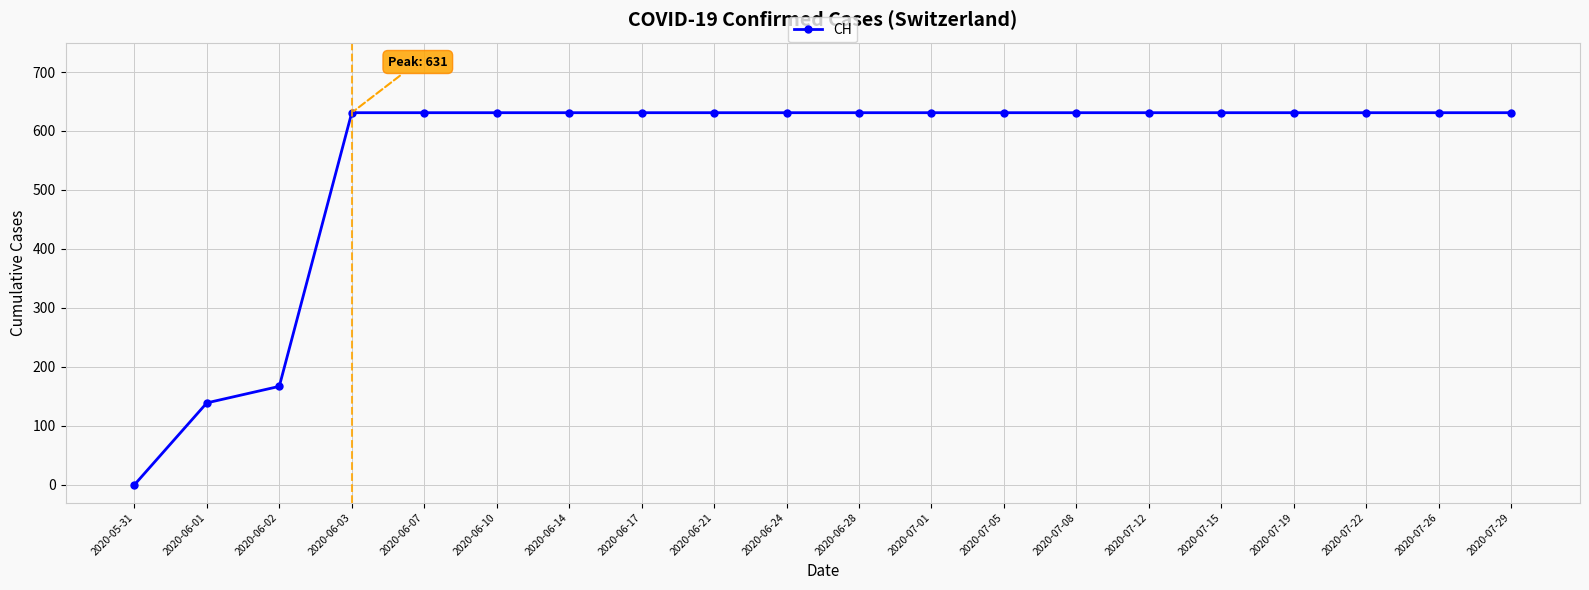

Which label corresponds to the smallest value in the chart?

2020-05-31